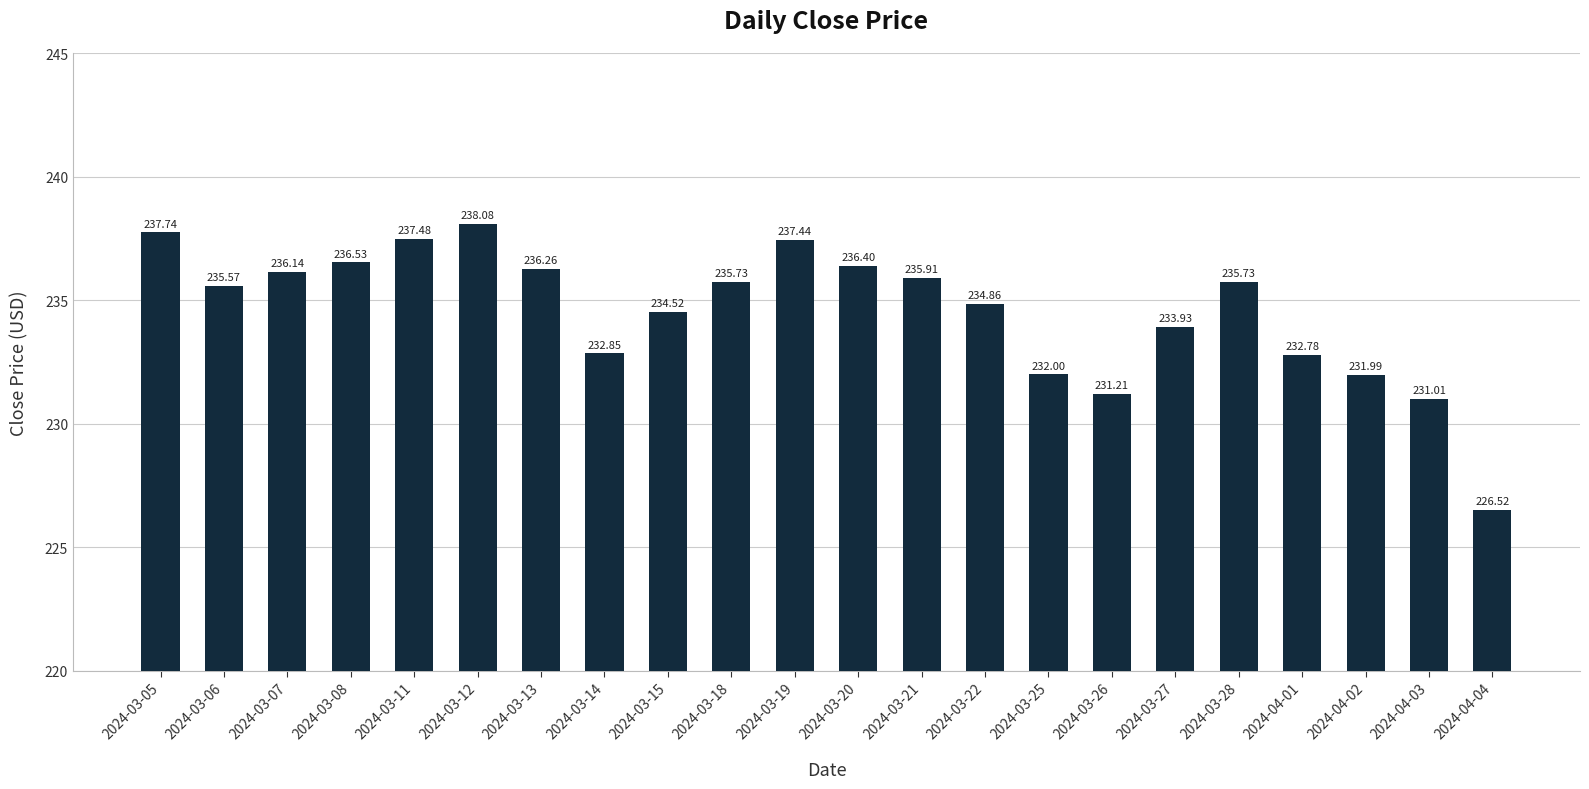

What value does the data have at 2024-03-15?

234.5